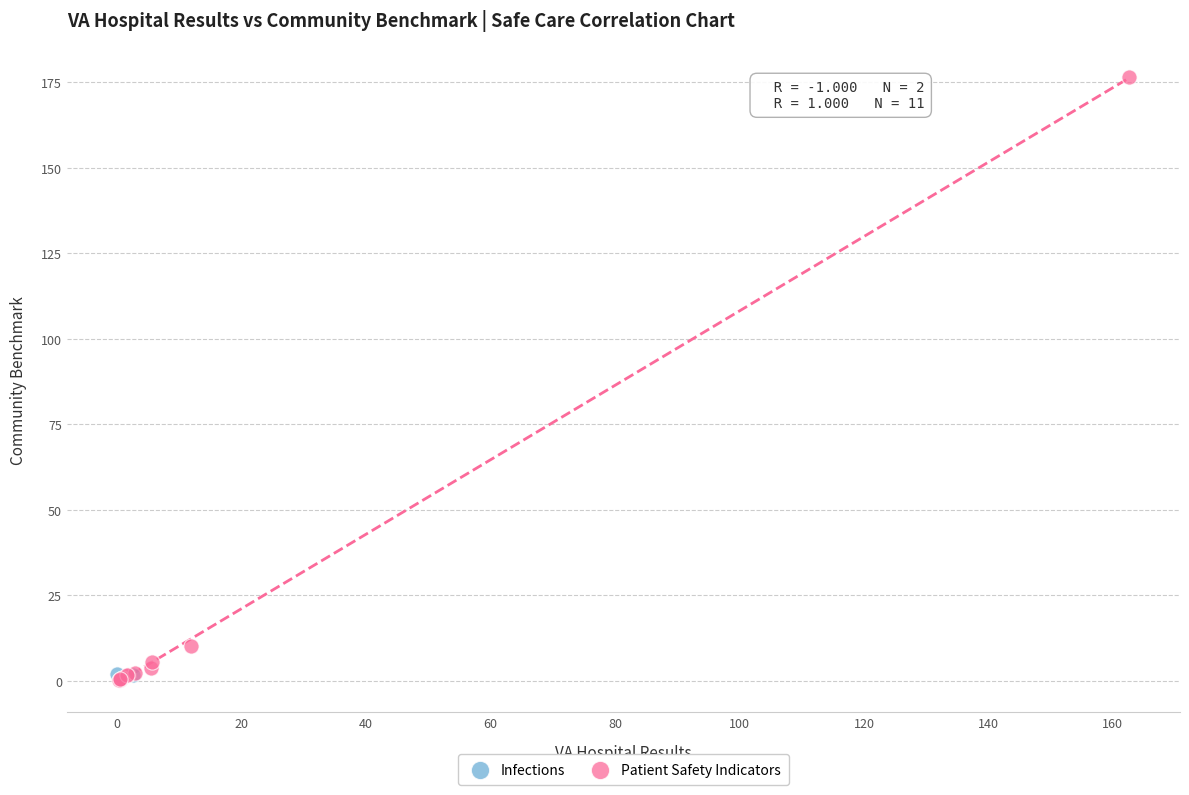

What are all the series names shown in the legend?

Infections, Patient Safety Indicators